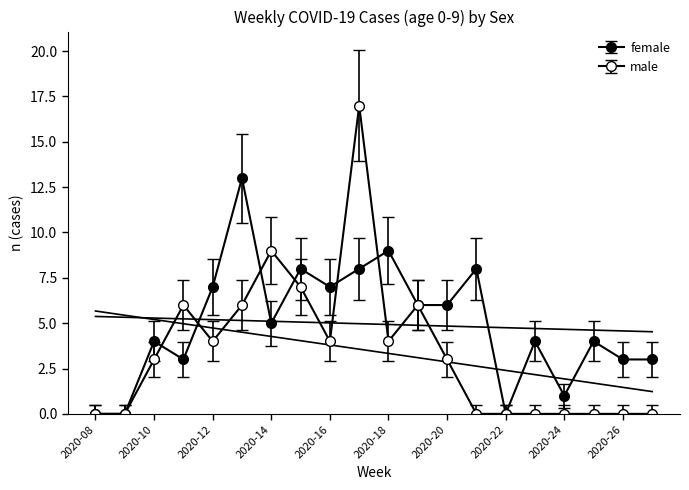

Rank the series at 2020-17 from lowest to highest value.

female, male